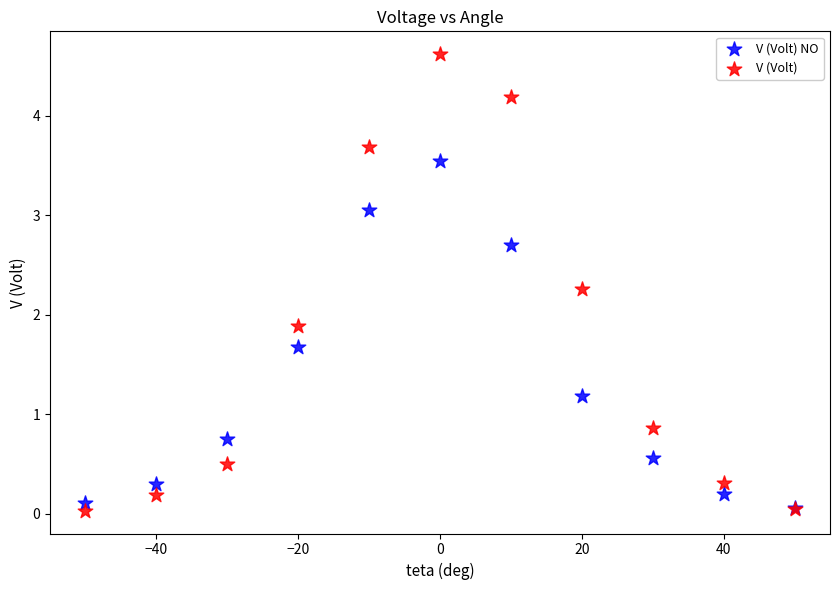

Which series reaches the maximum Y coordinate?

V (Volt)